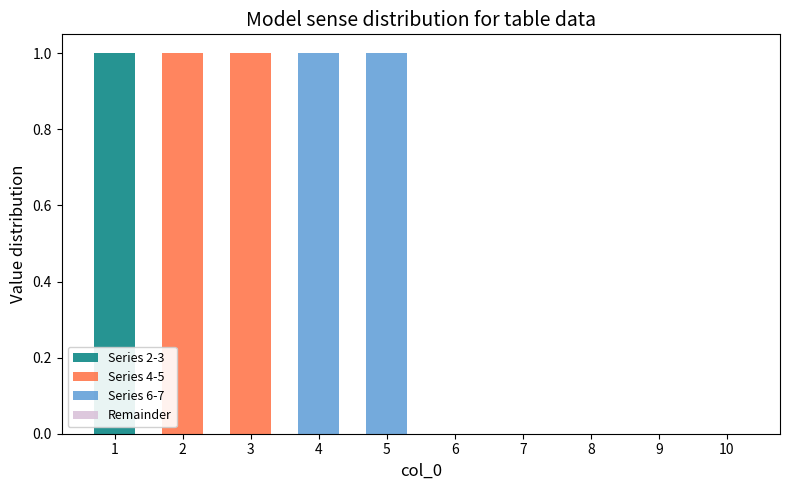

True or false: Series 2-3 has a value of 0 at 1.

False